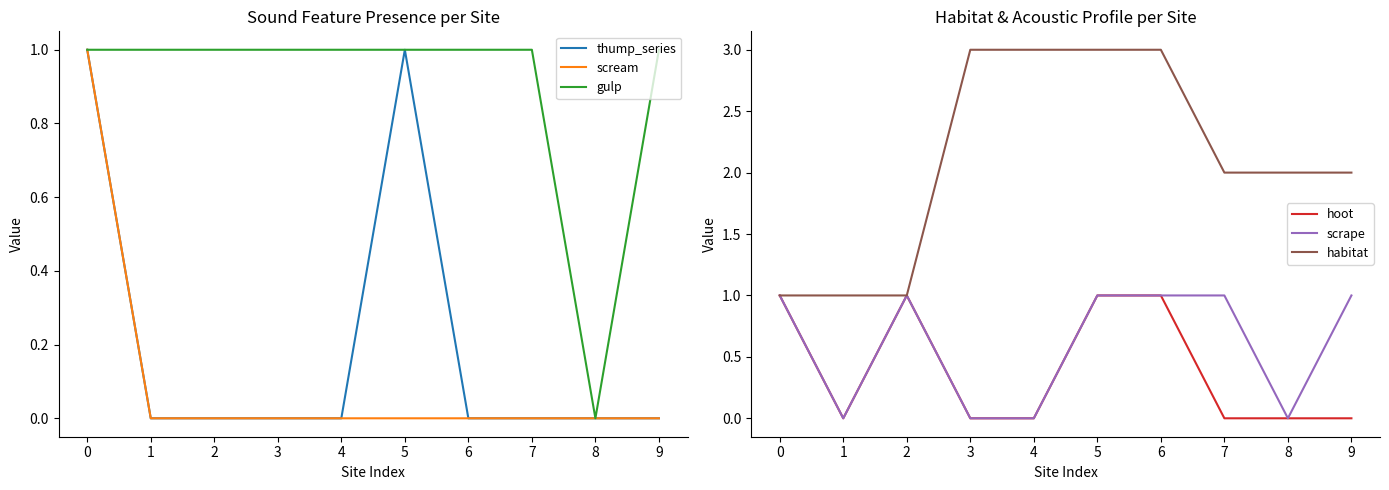

Which series changed the most between 5 and 6?

thump_series